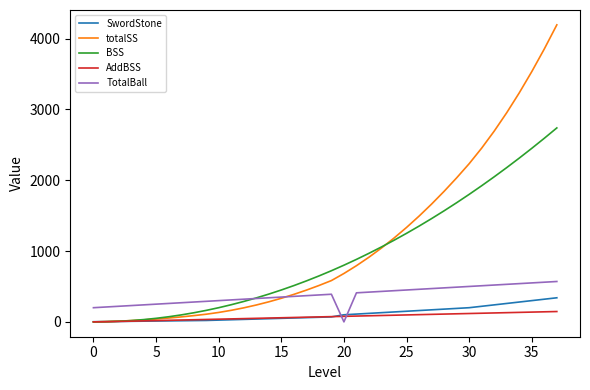

How many series are shown in this chart?

5